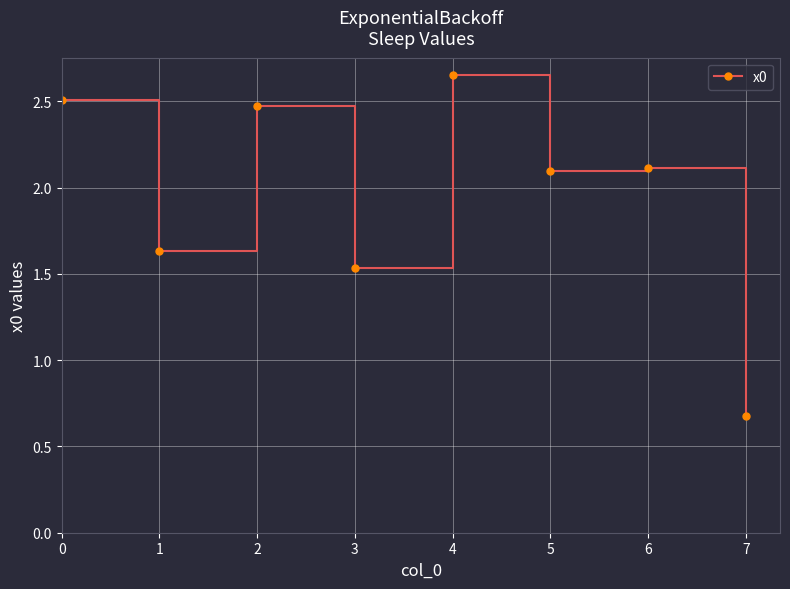

What is the value of the 6th point from the left?

2.1